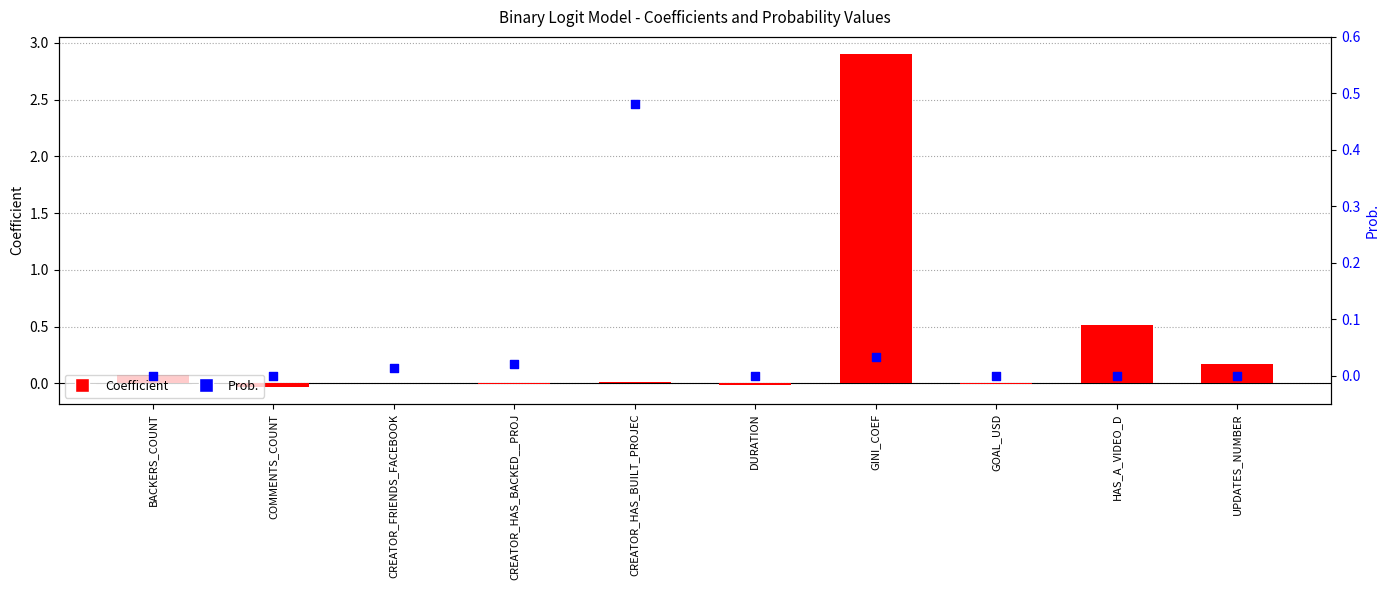

What is the total value across all series at CREATOR_HAS_BUILT_PROJEC?

0.5